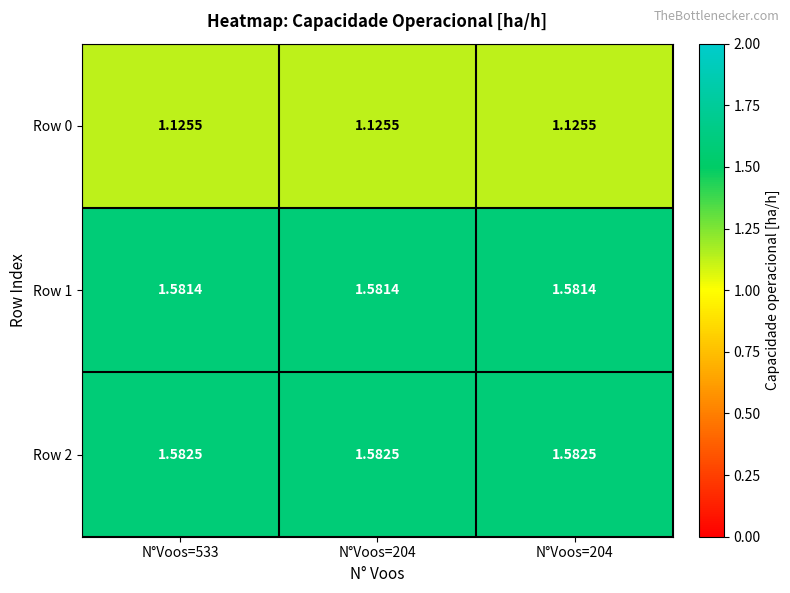

How many series are shown in this chart?

3